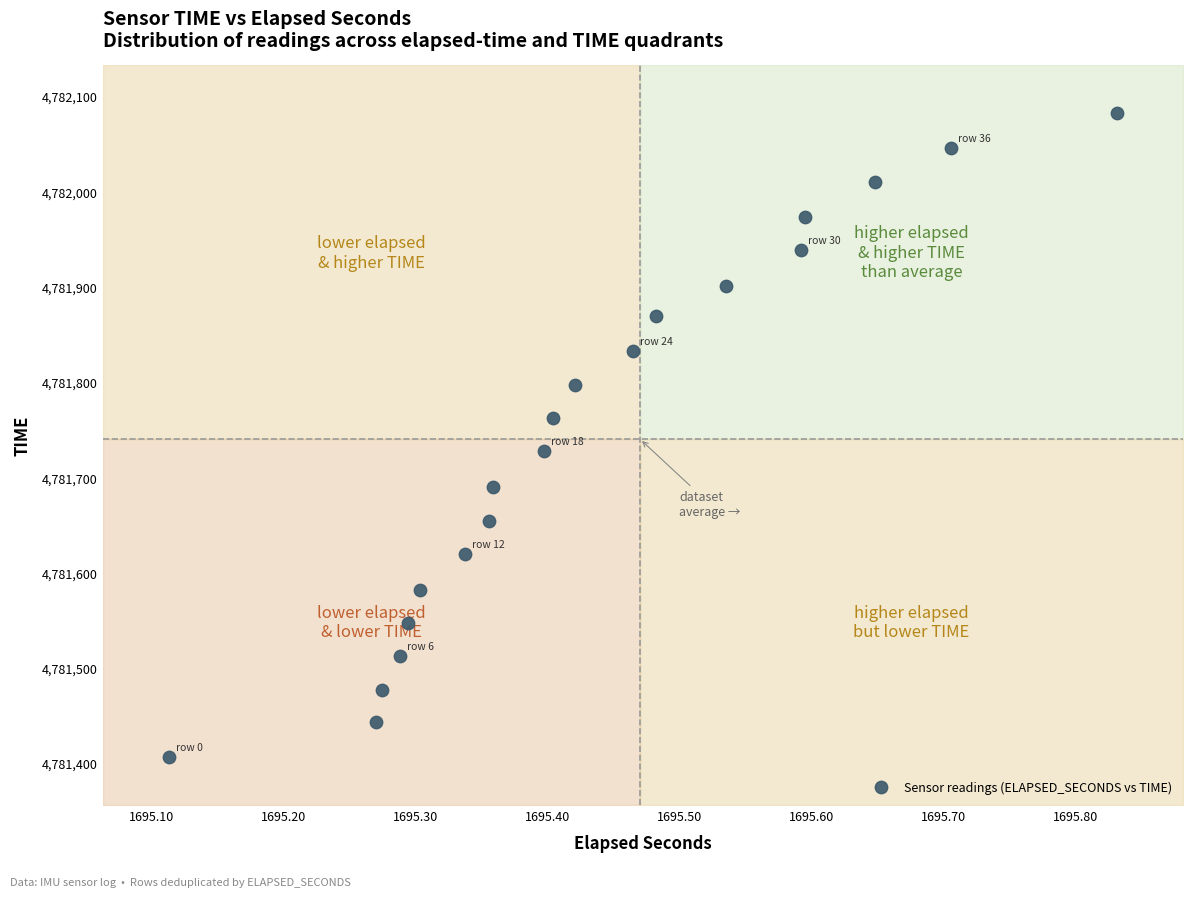

What is the range of Y values (max minus min)?

676